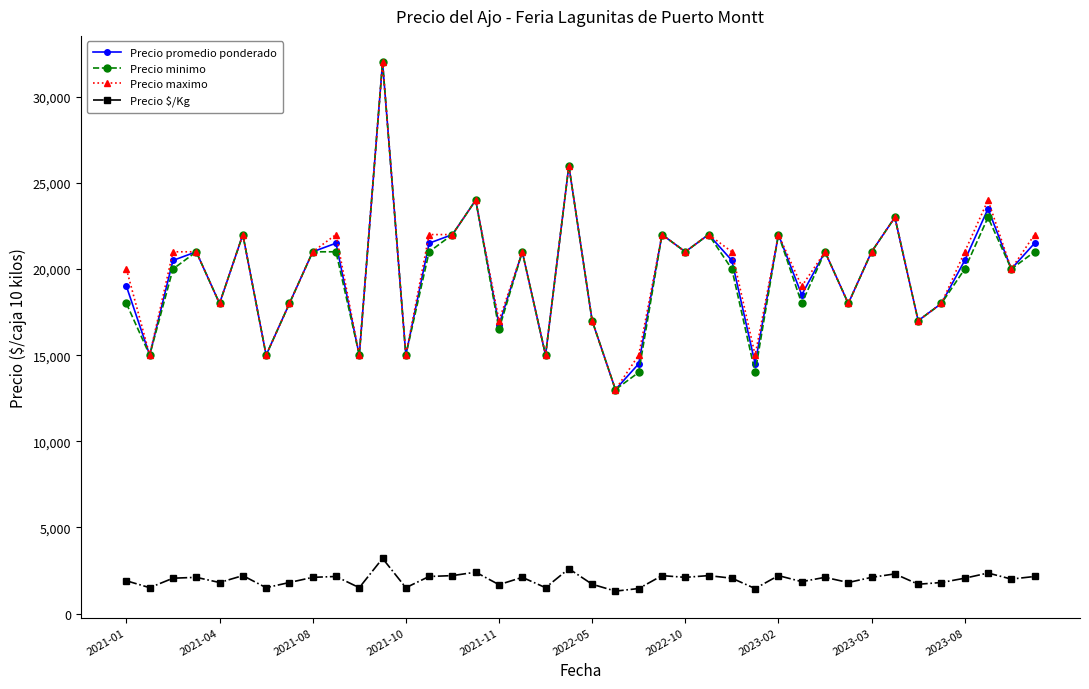

True or false: Precio maximo has more than 2 interior local peaks.

True